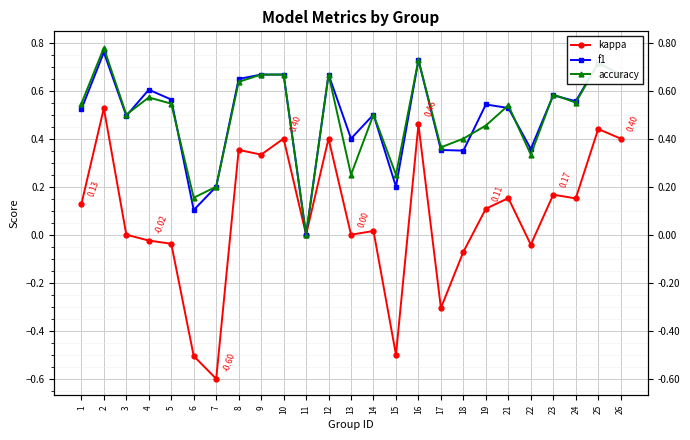

What is the spread (max minus min) of values at 8?

0.3